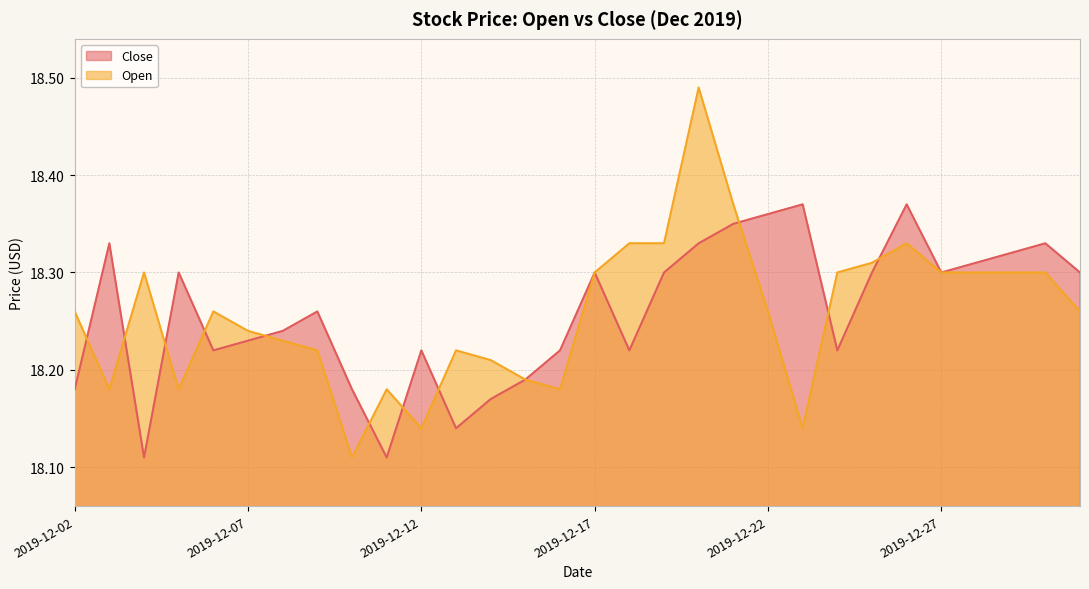

Is it true that Open equals 18.3 at 2019-12-27?

True